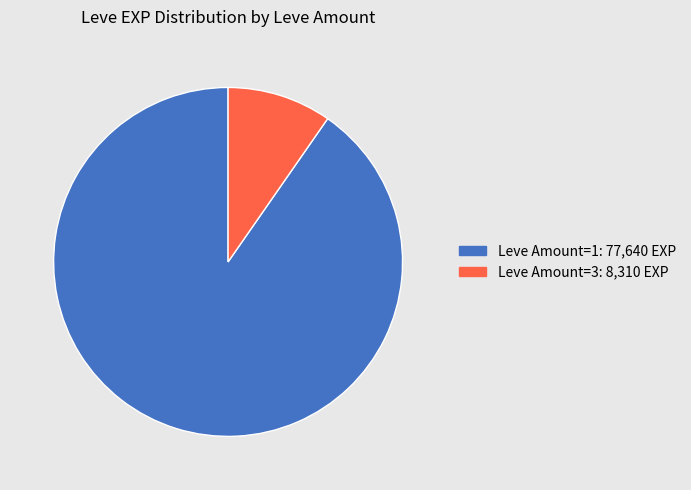

How many segments does this pie chart have?

2